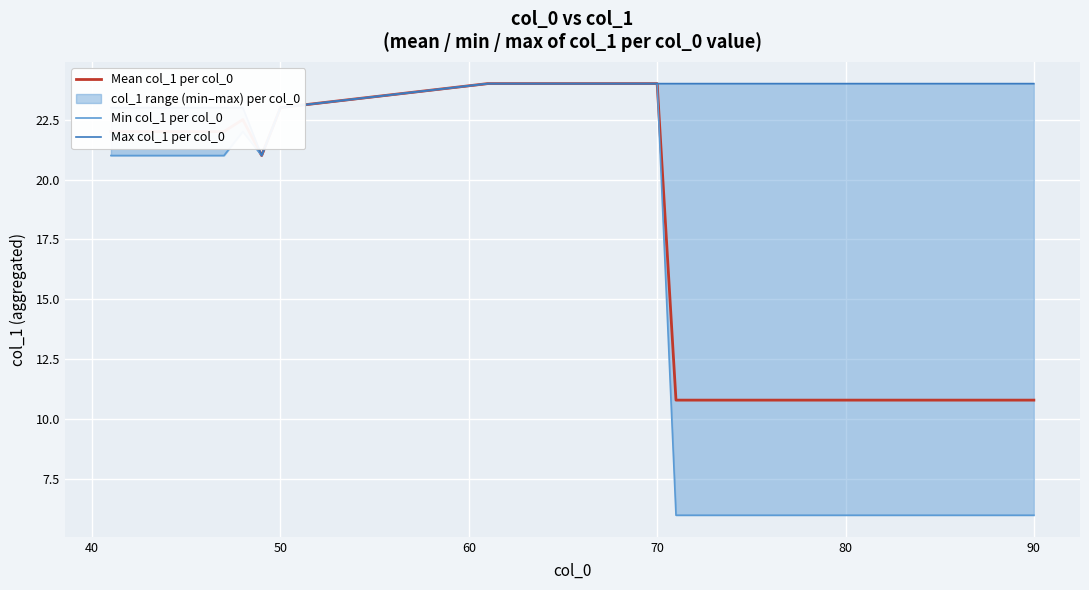

What is the greatest value displayed?

24.0